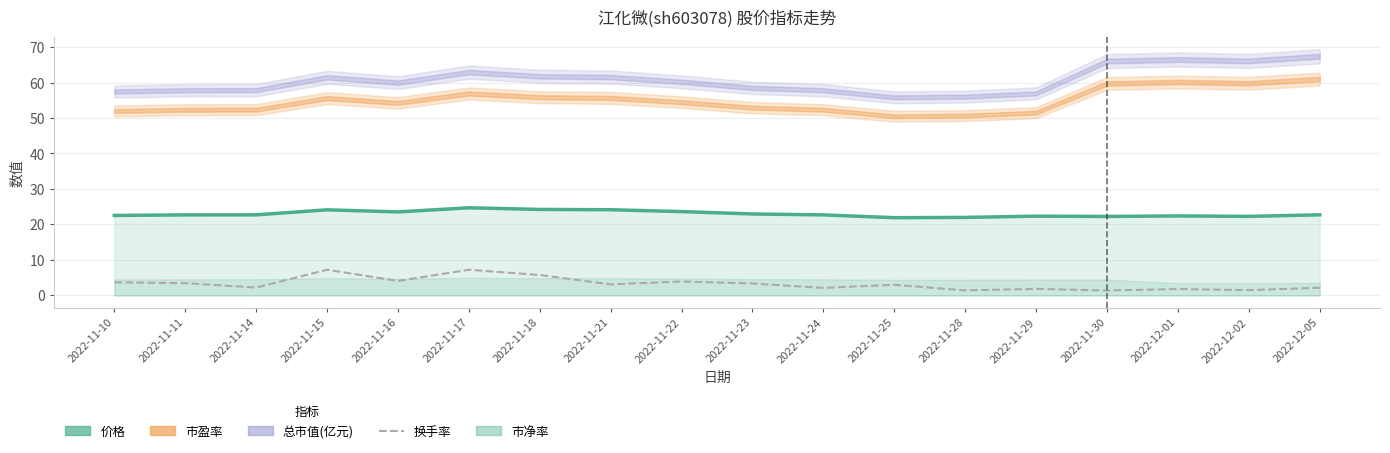

The chart shows a value of 1.9 at 2022-11-29. True or false?

True